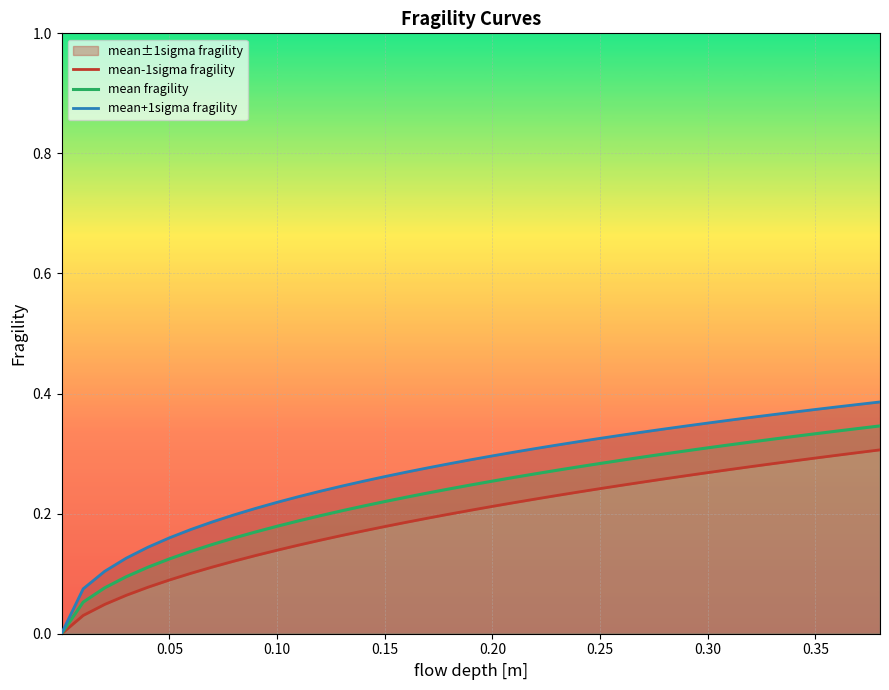

List the series in order of their overall mean, highest first.

mean+1sigma fragility, mean fragility, mean-1sigma fragility